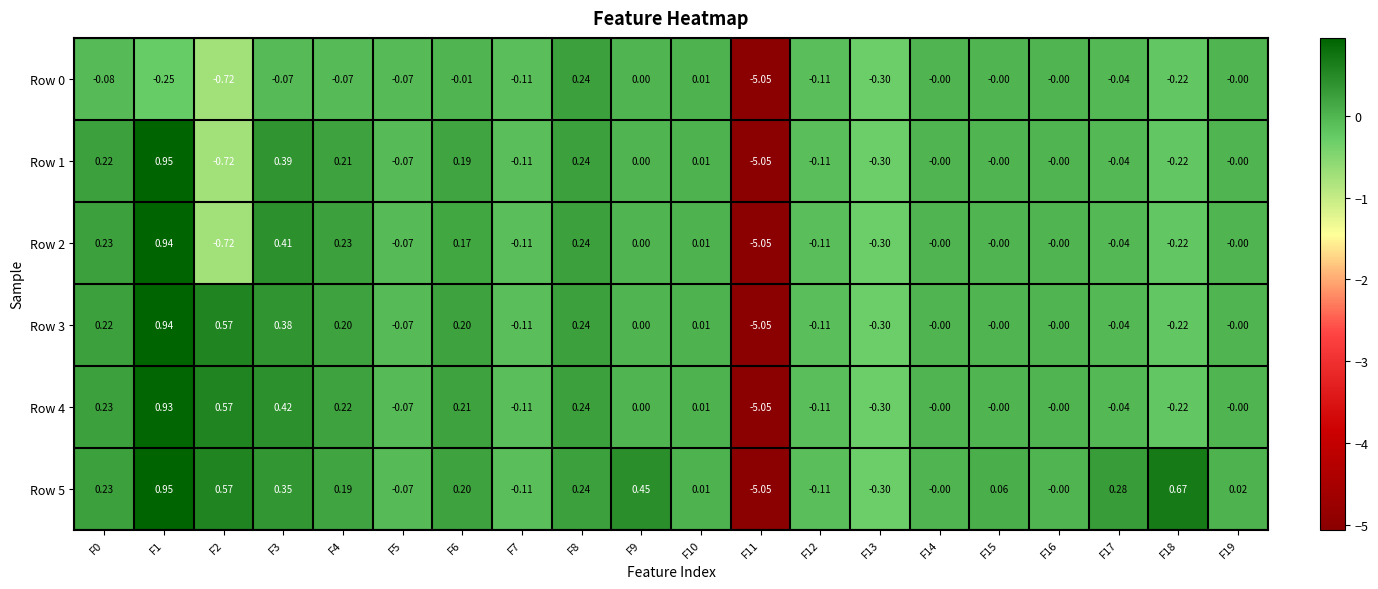

How many negative values does the Row 4 series have?

7